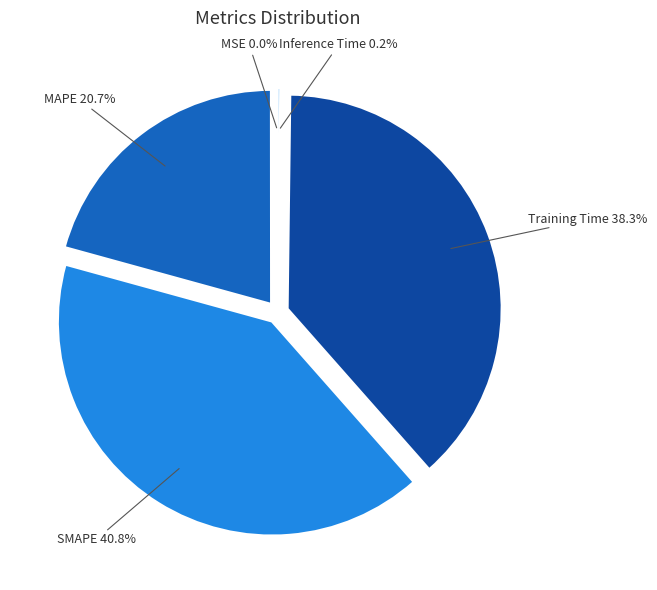

Is there a majority slice in this chart?

No